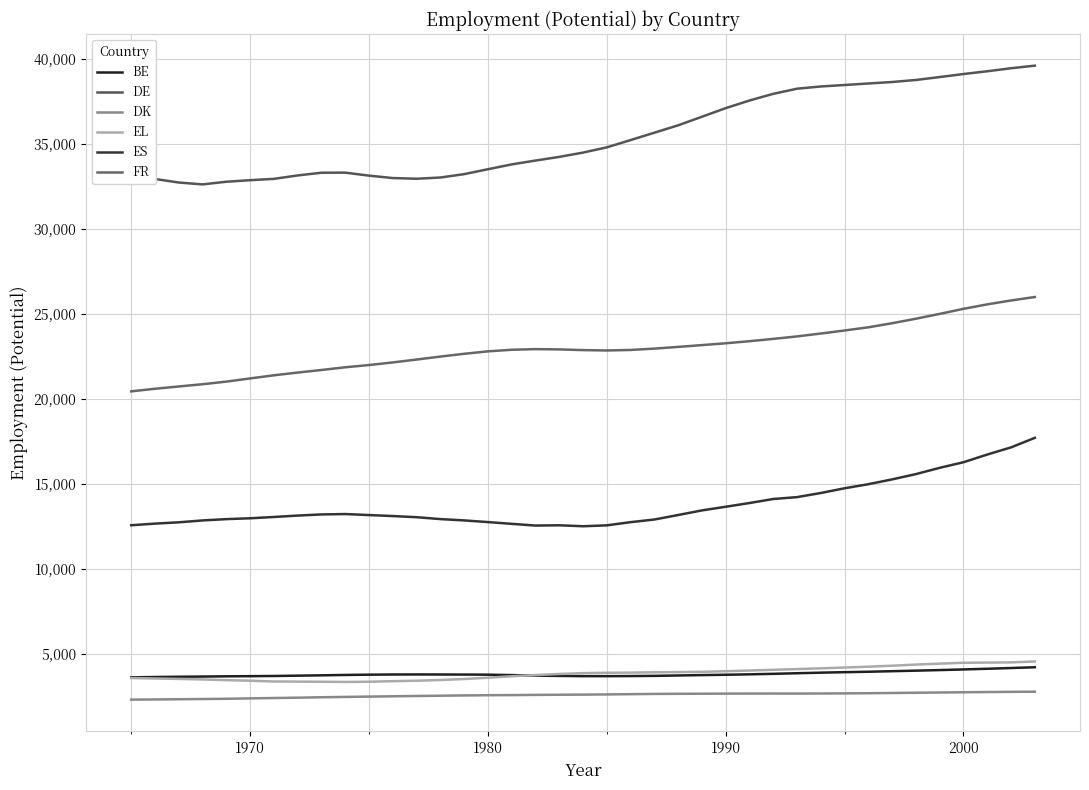

Does the chart display data point markers on the line(s)?

No